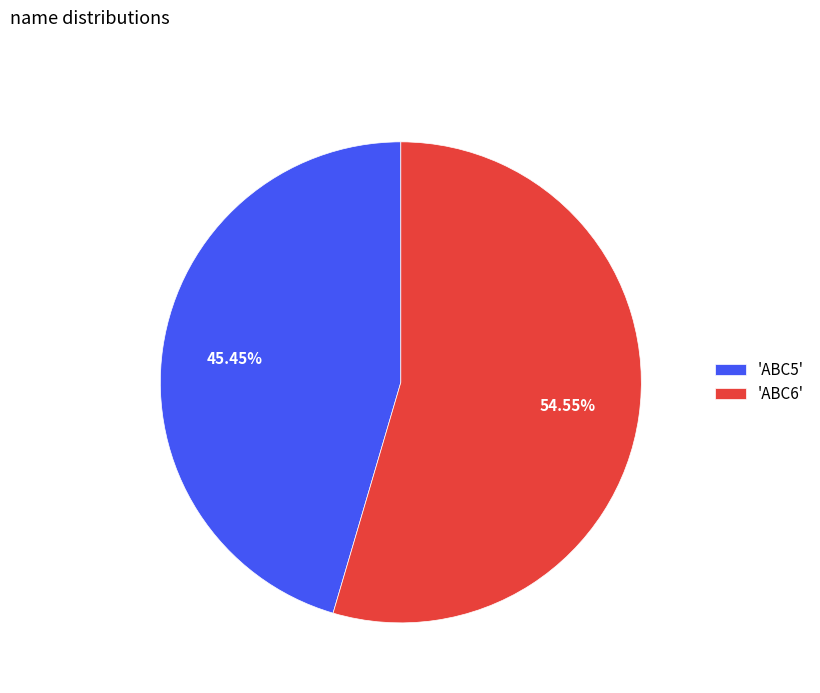

What is the smallest slice in the pie chart?

'ABC5'